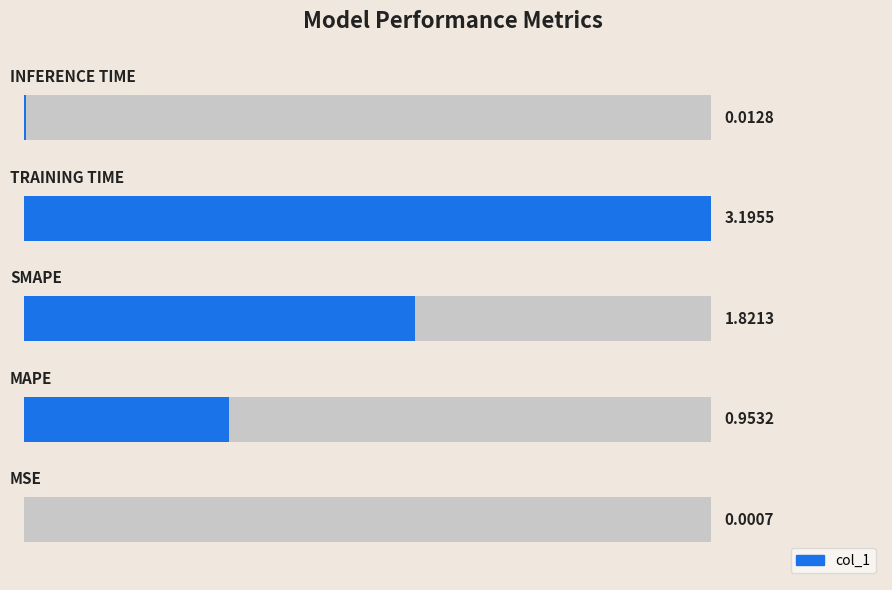

Are the bars grouped side by side (vs. stacked)?

No